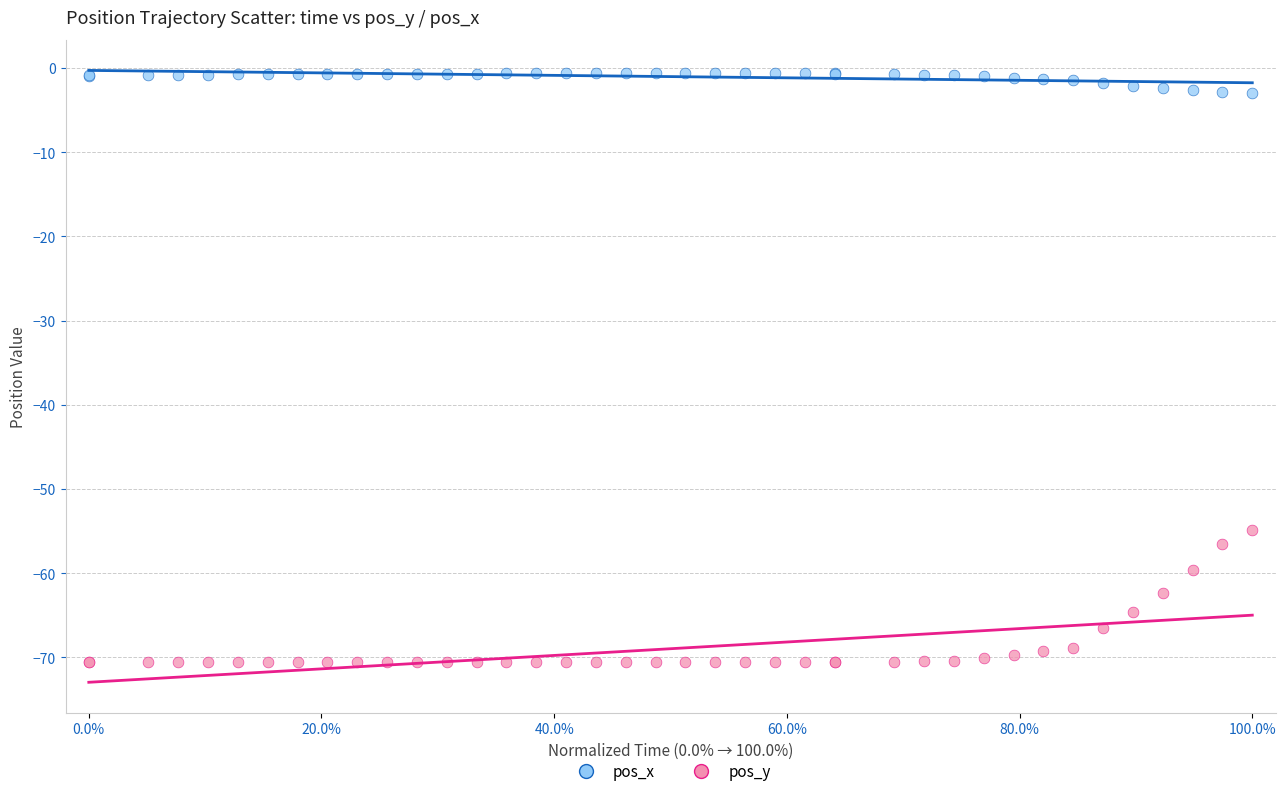

Which series contains the lowest Y value?

pos_y